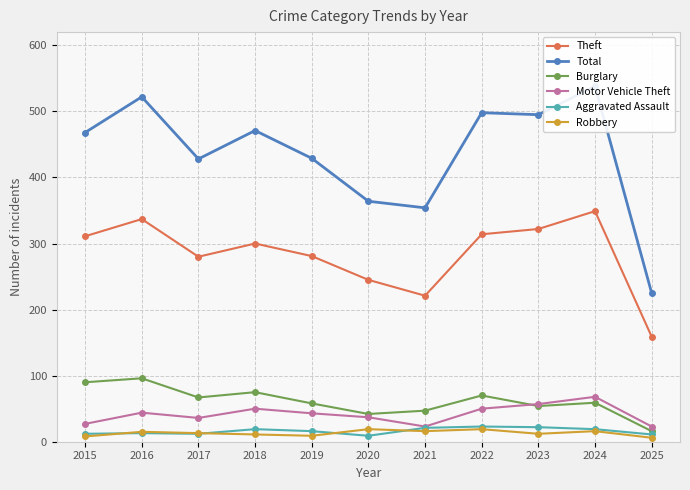

What is the value of the Motor Vehicle Theft point at the 3rd from the left?

36